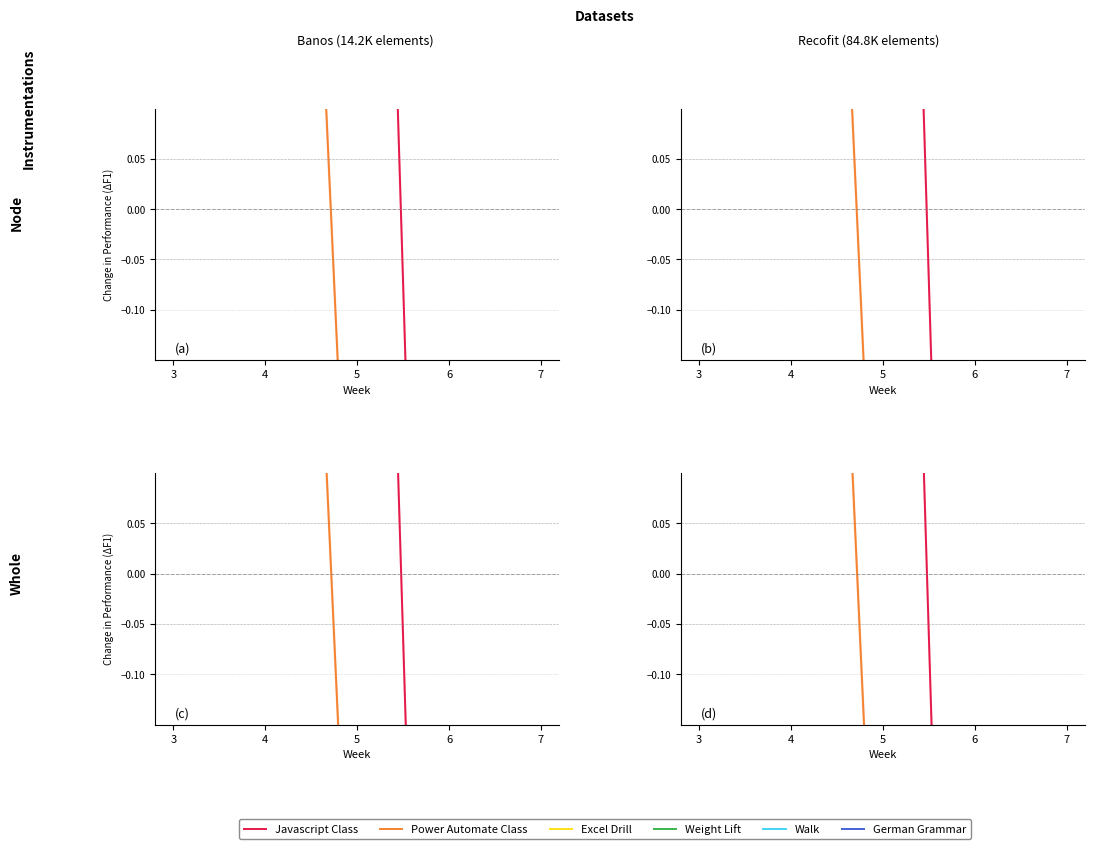

Is it true that Javascript Class equals -1.6 at 6?

True